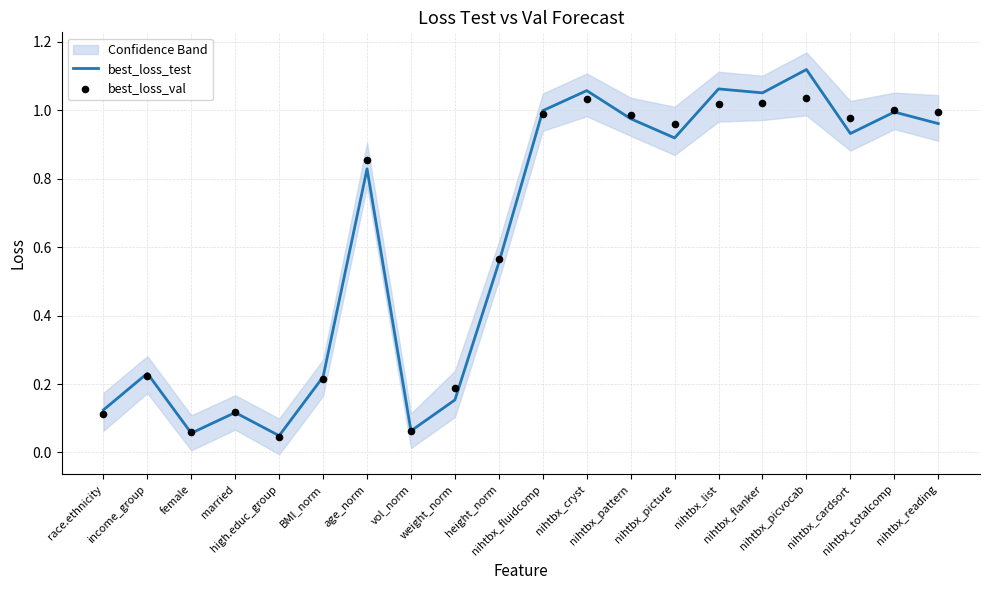

Which series reaches the maximum Y coordinate?

best_loss_test